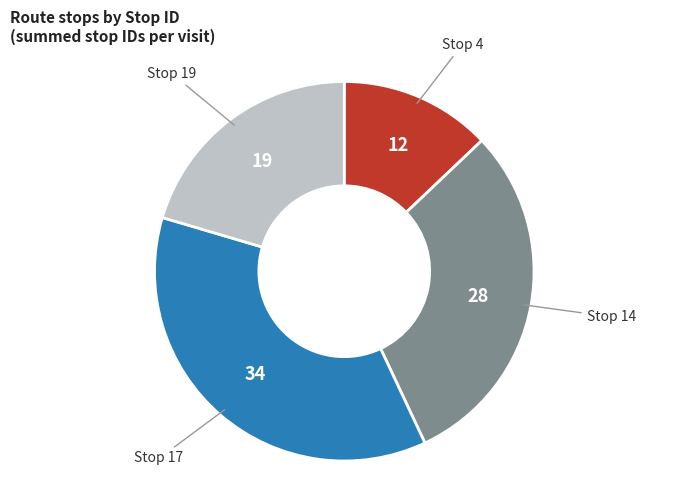

The Stop 17 slice represents 24% of the pie. True or false?

False